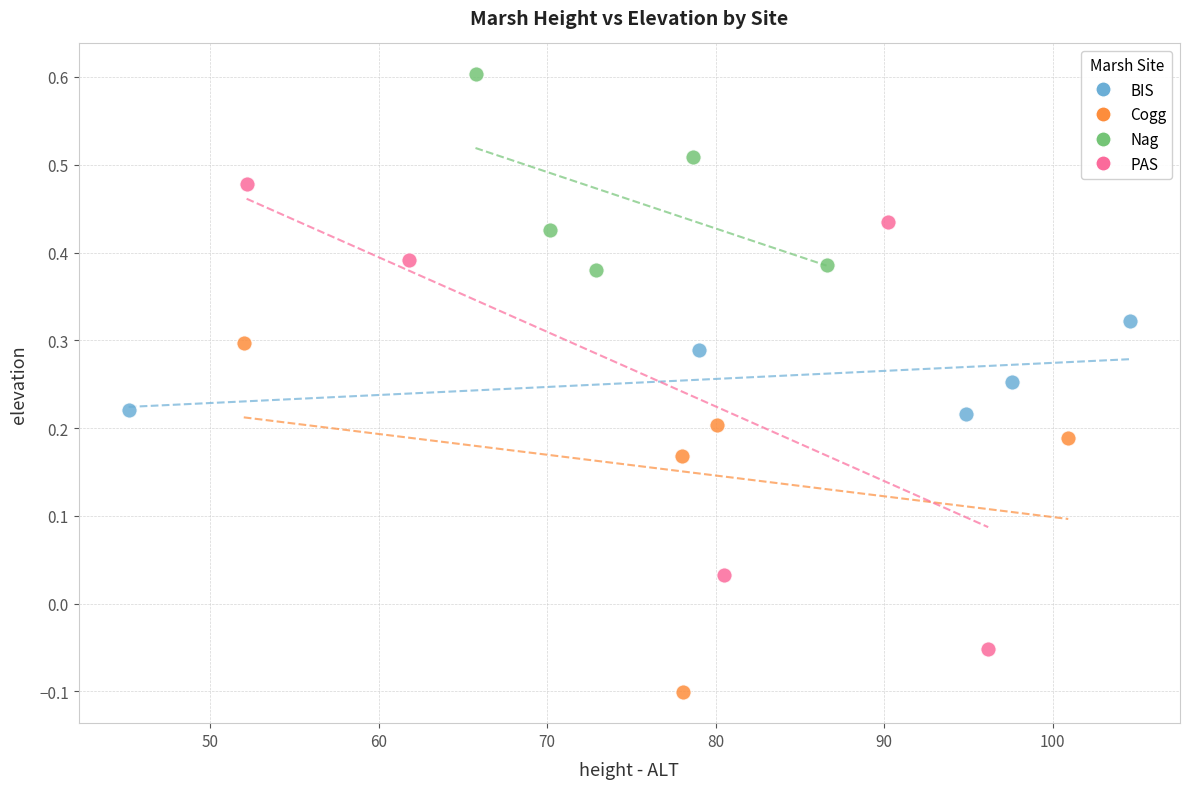

Which series reaches the maximum Y coordinate?

Nag